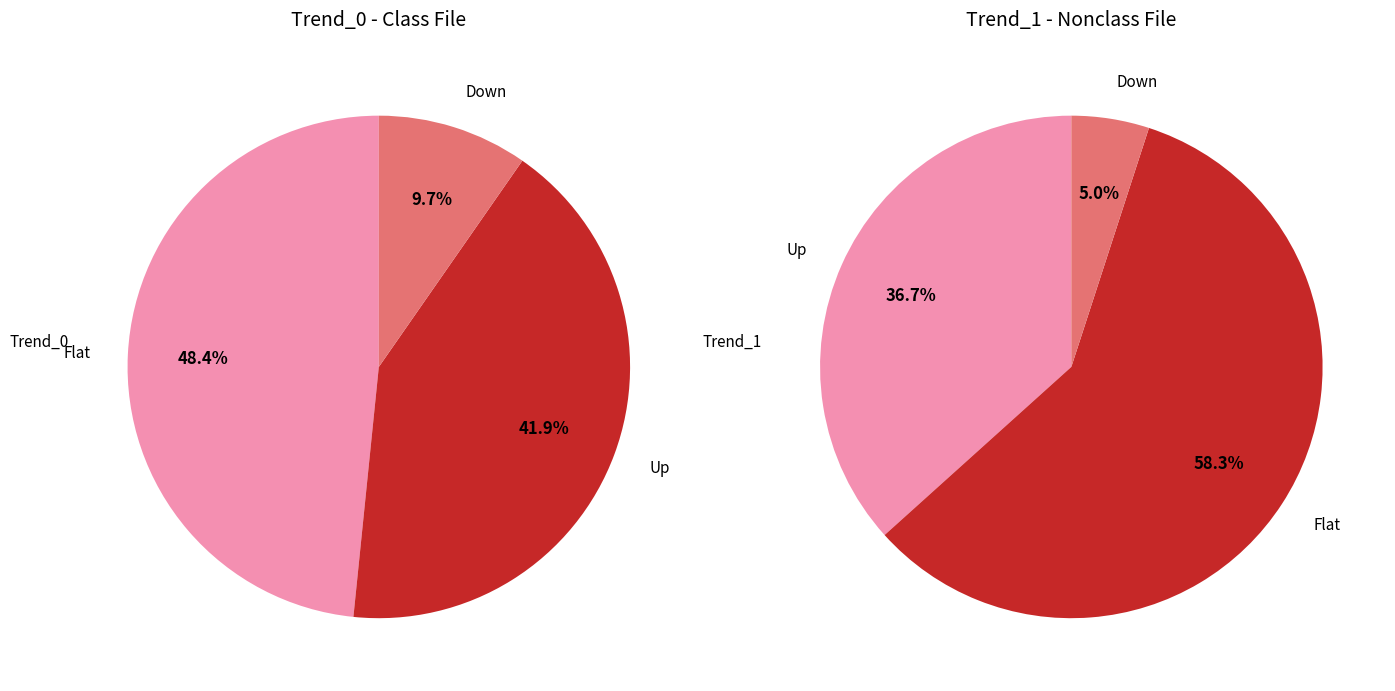

Does Down represent more than half of the total?

No